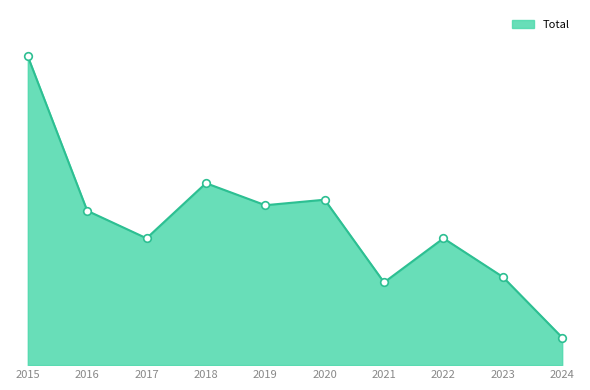

Approximately how many times larger is the value at 2022 compared to 2020?

0.8